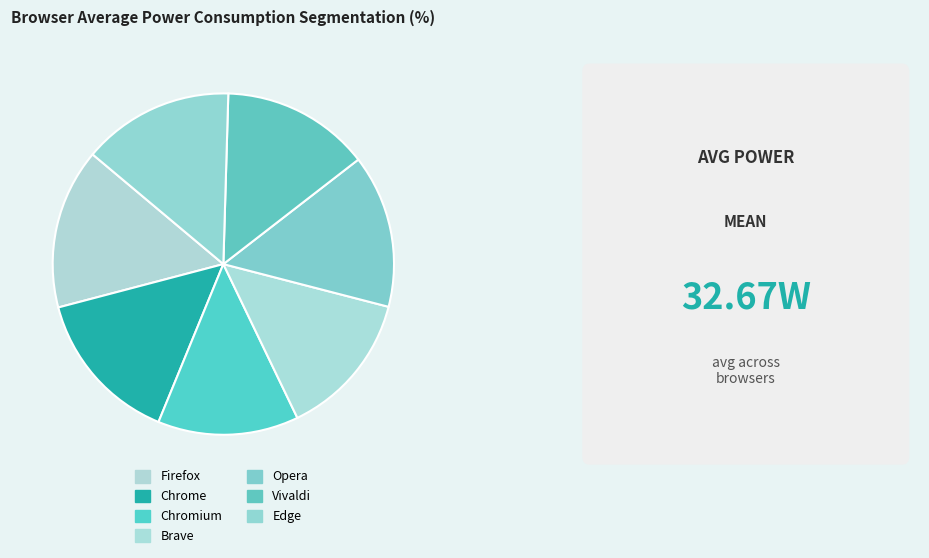

Is it true that Chromium is 4% of the pie?

False